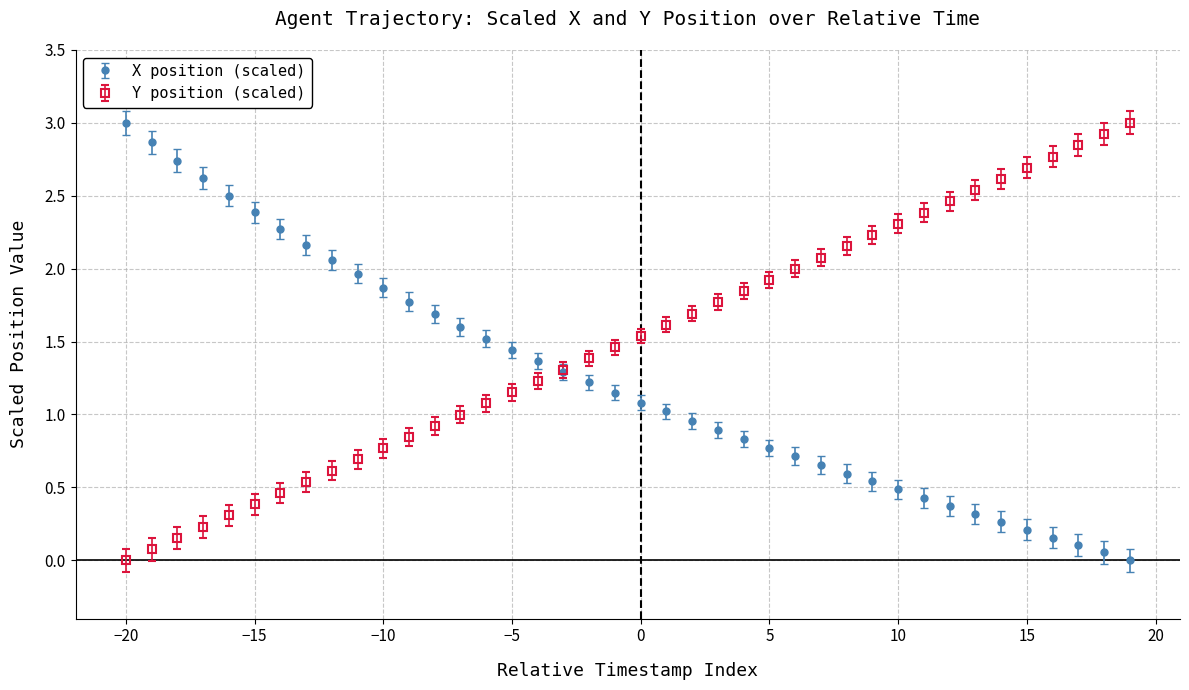

Rank the series by their average value, from lowest to highest.

X position (scaled), Y position (scaled)